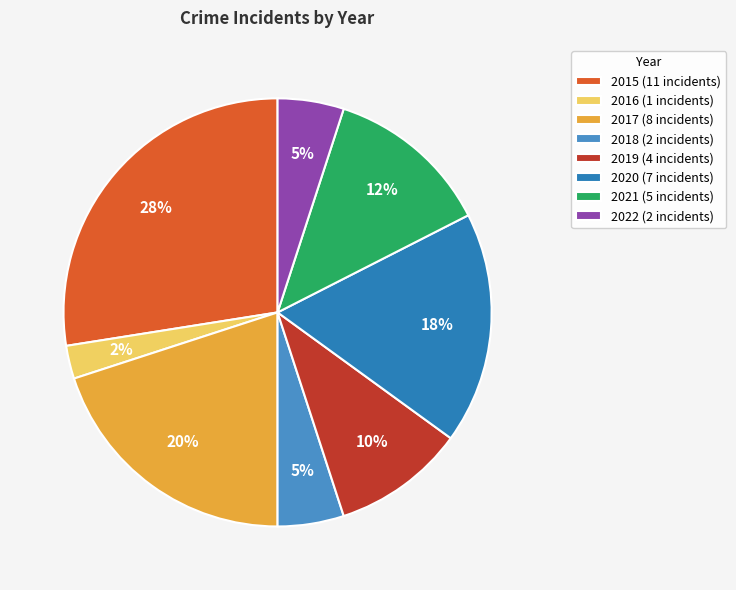

To the nearest percent, what percentage of the pie is 2020?

18%